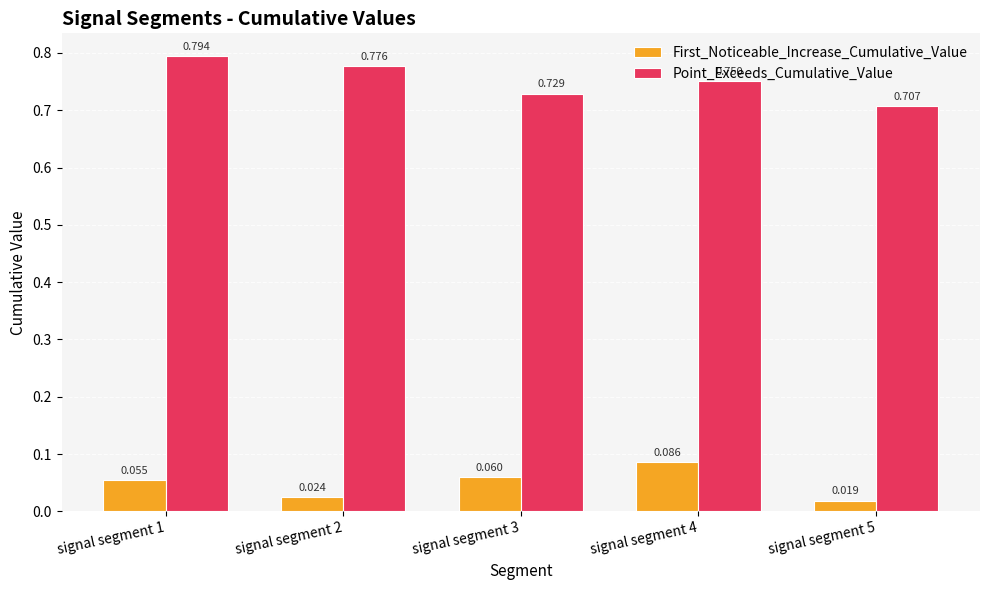

Which series has the widest spread of values?

Point_Exceeds_Cumulative_Value